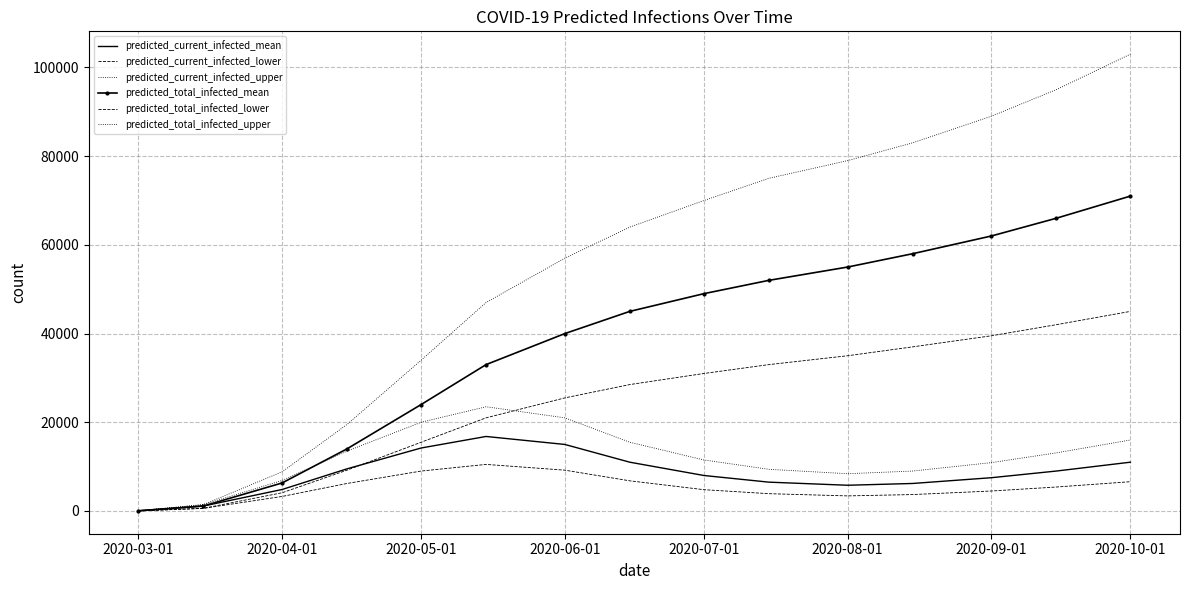

How many interior local valleys does the predicted_current_infected_mean series have?

1